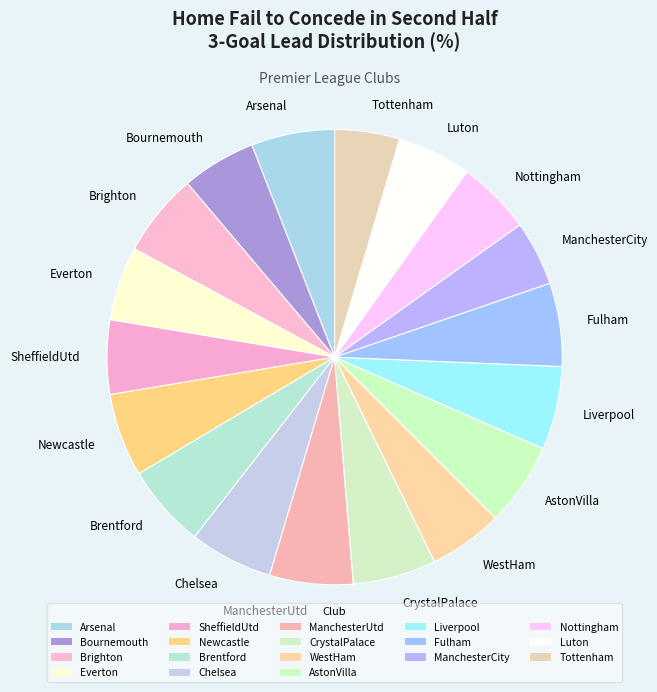

Is the sum of Chelsea and Brentford greater than half?

No